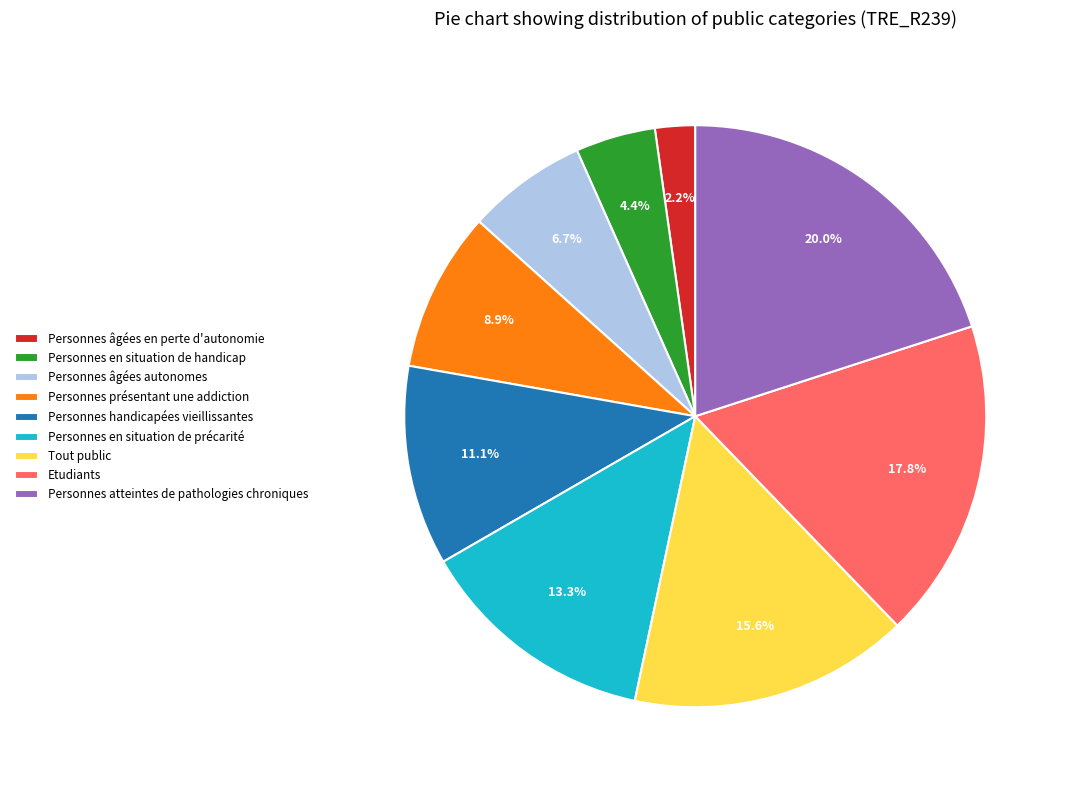

Which has a higher value, Tout public or Personnes âgées autonomes?

Tout public